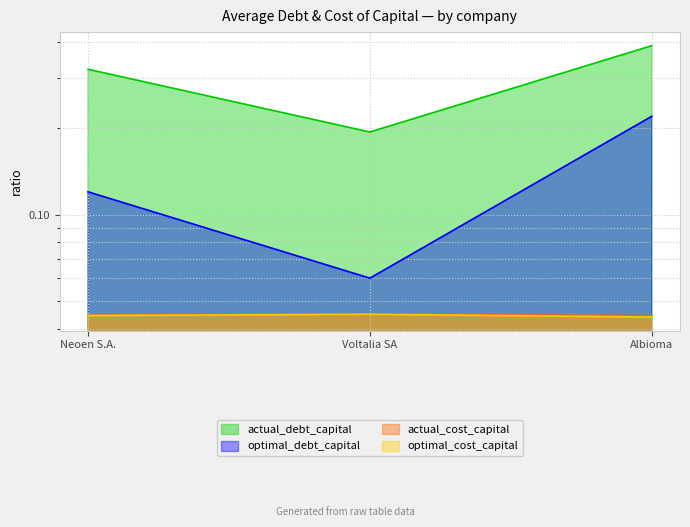

What is the label of the 3rd point from the right?

Neoen S.A.